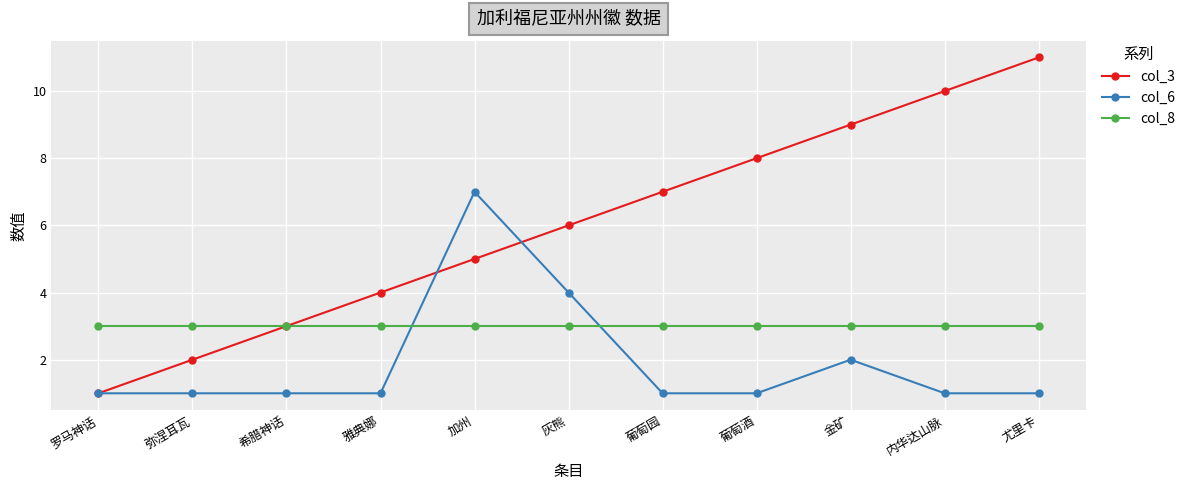

Which category has the lowest value in the col_3 series?

罗马神话